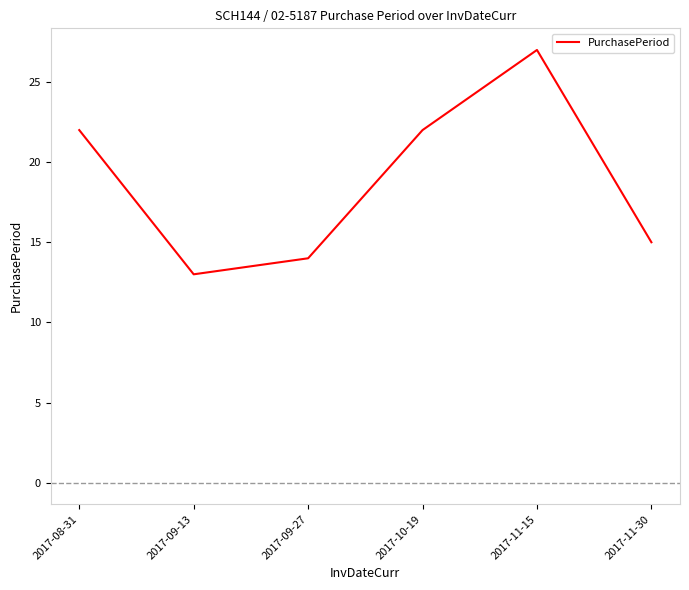

What is the greatest value displayed?

27